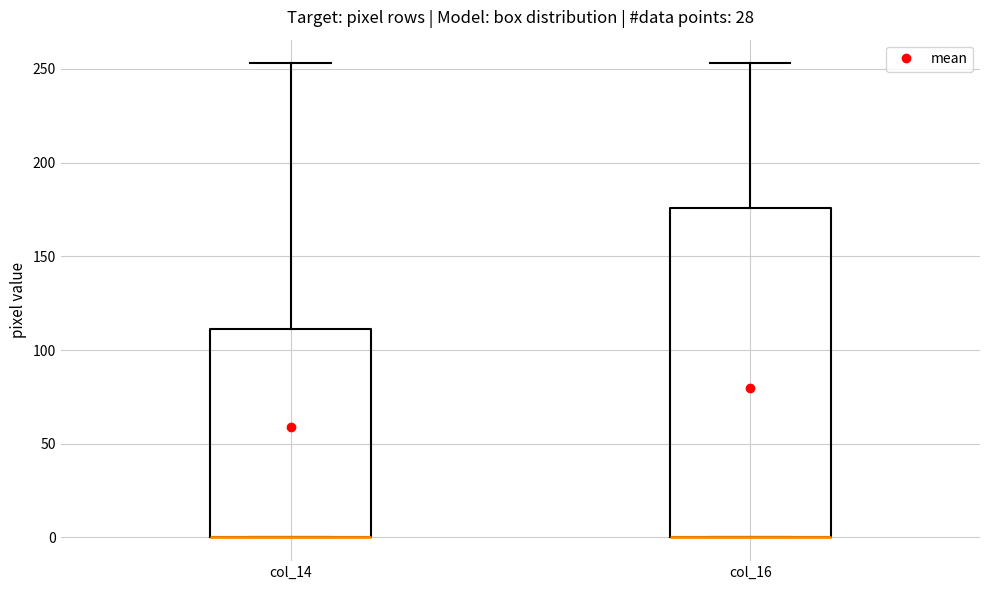

Which box is the tallest, from its lower edge to its upper edge?

col_16